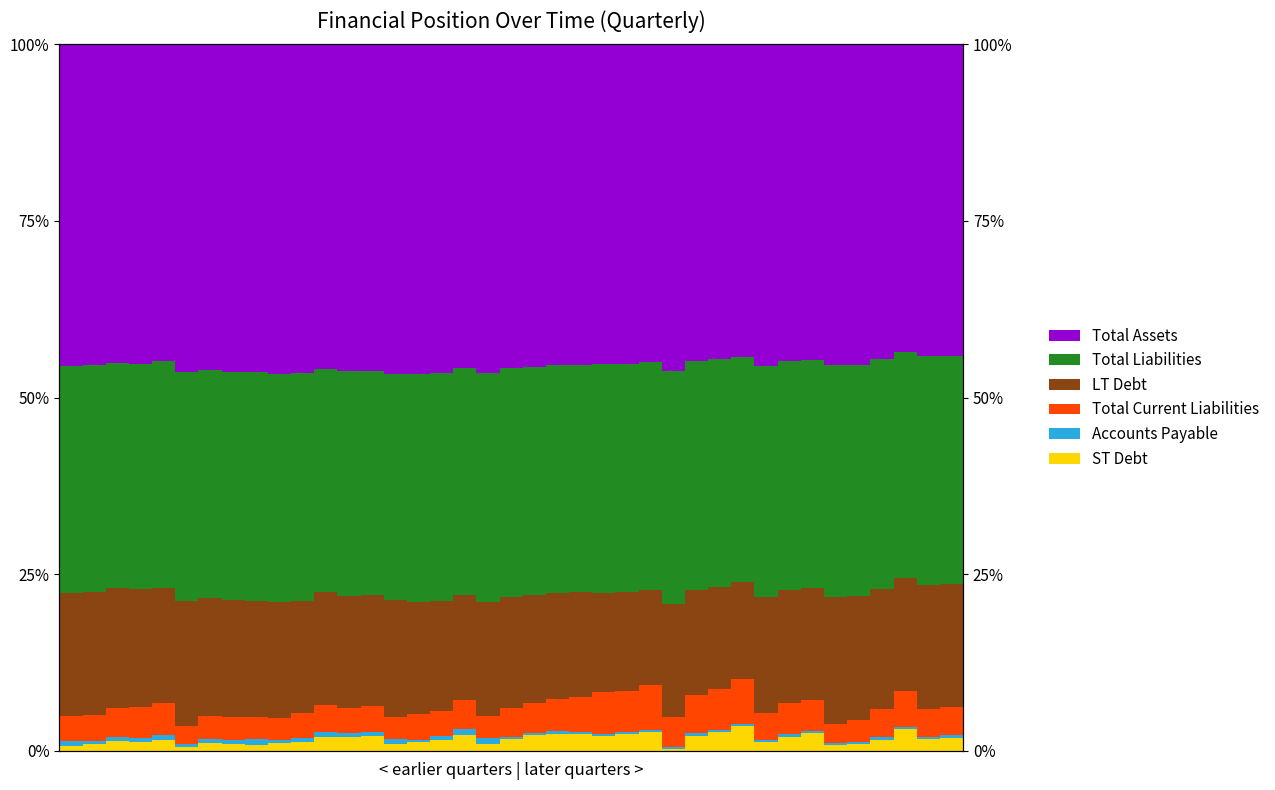

Are the bars horizontal?

No